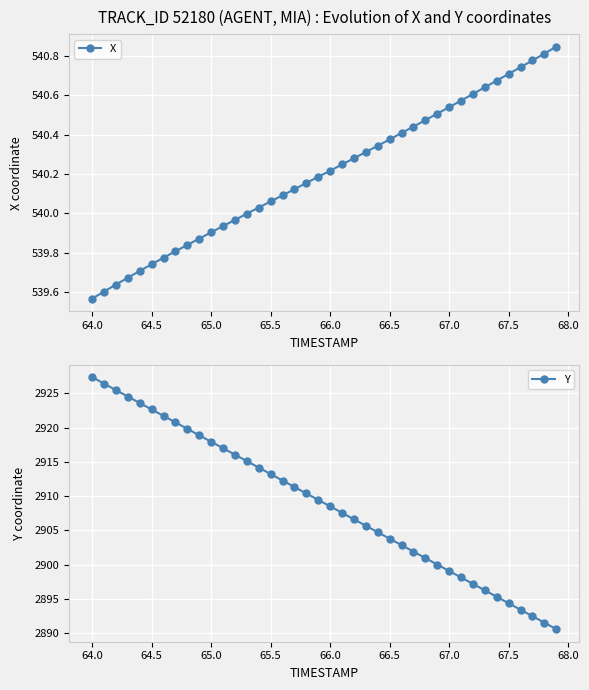

True or false: X has more than 1 interior local peaks.

False